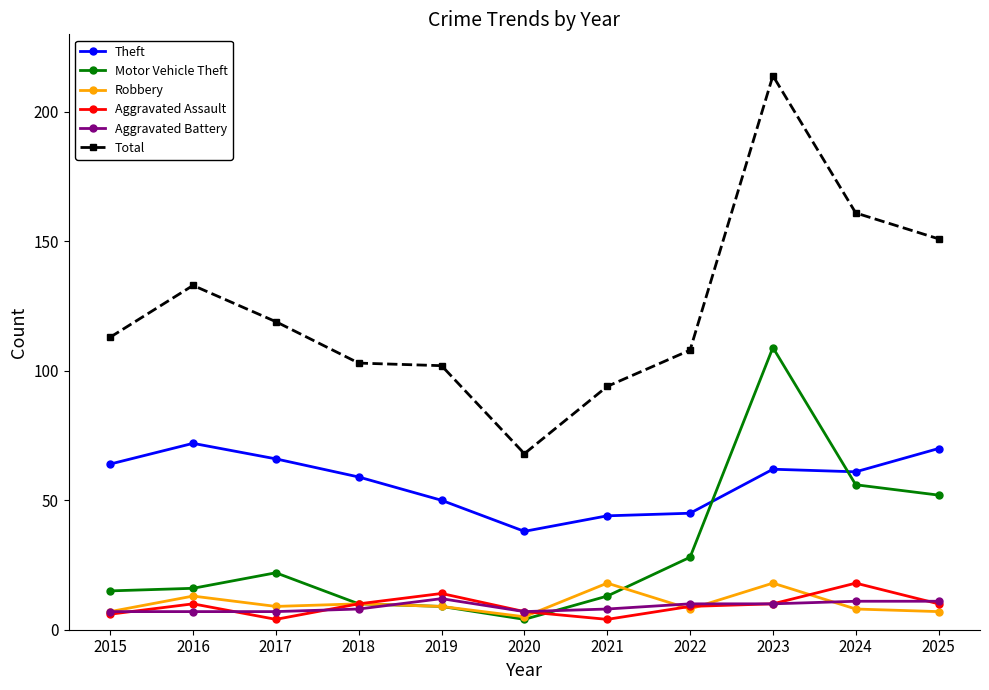

Which series has the widest spread of values?

Total